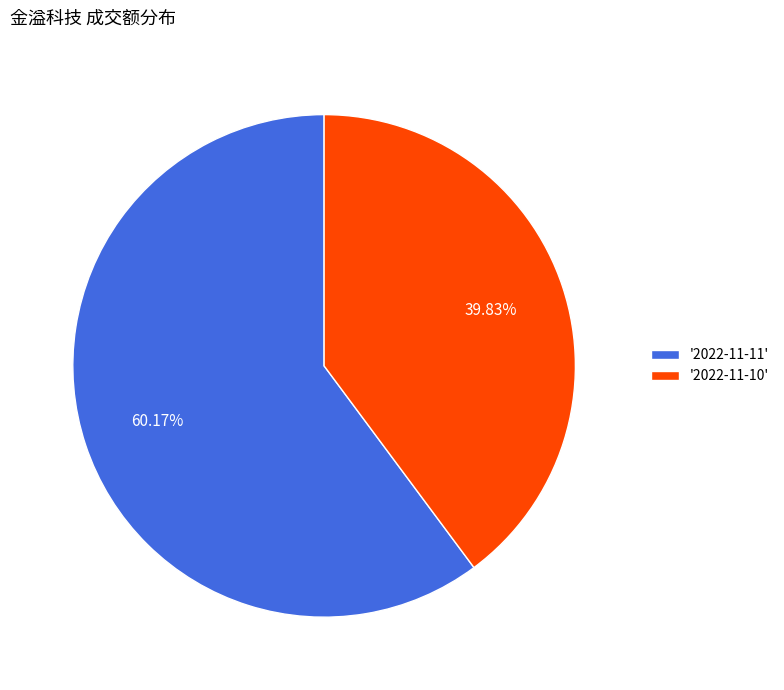

Which has a higher value, '2022-11-10' or '2022-11-11'?

'2022-11-11'